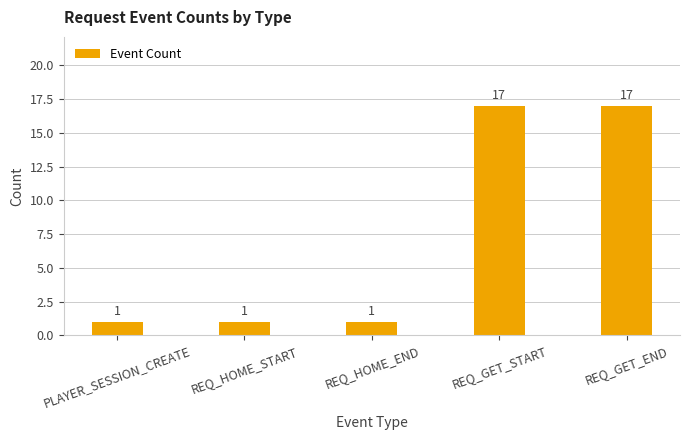

Reading left to right, transcribe all the data shown in this chart.

PLAYER_SESSION_CREATE=1	REQ_HOME_START=1	REQ_HOME_END=1	REQ_GET_START=17	REQ_GET_END=17